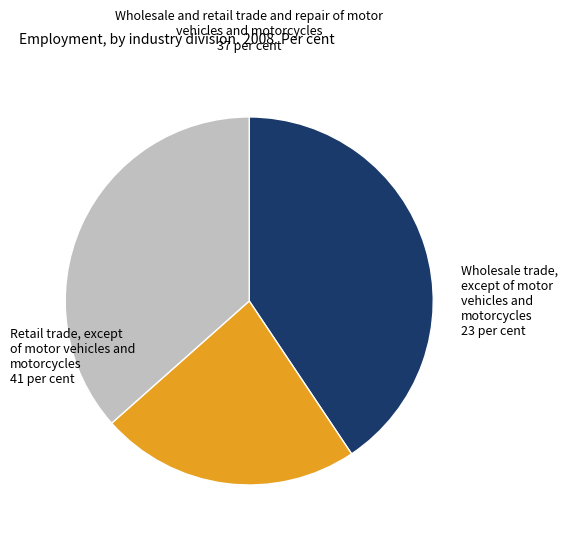

Is there a majority slice in this chart?

No